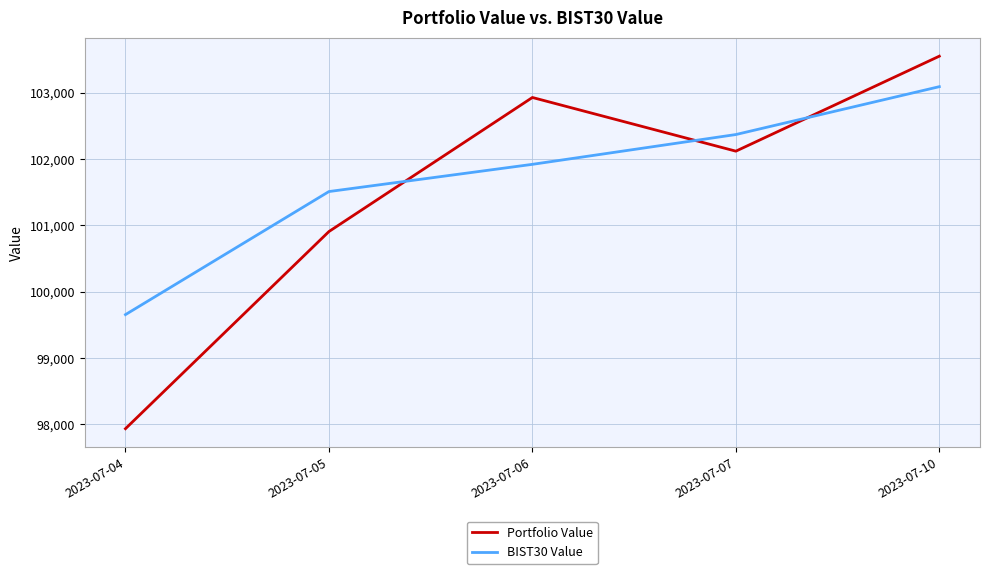

At which label is Portfolio Value closest to 100741?

2023-07-05